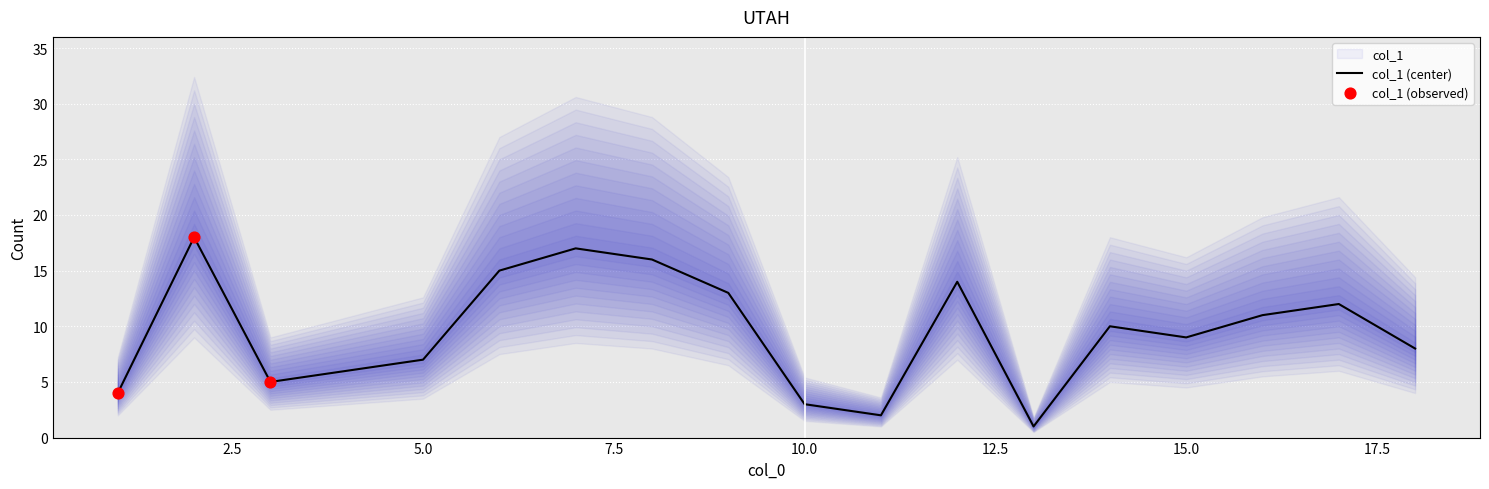

Between 8 and 9, which is larger?

8